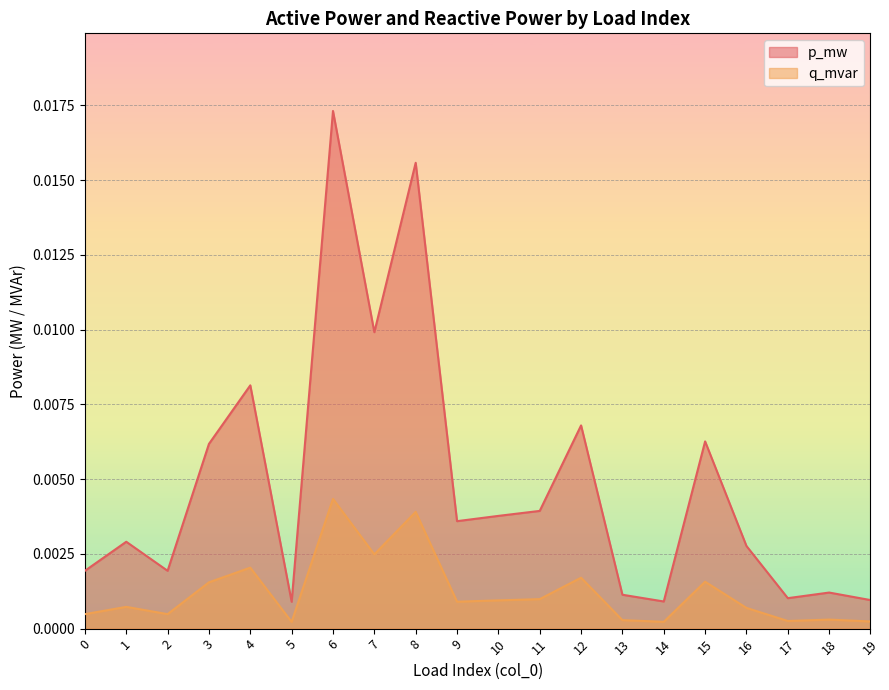

Is the value of p_mw at 12 greater than the value of q_mvar at 12?

Yes